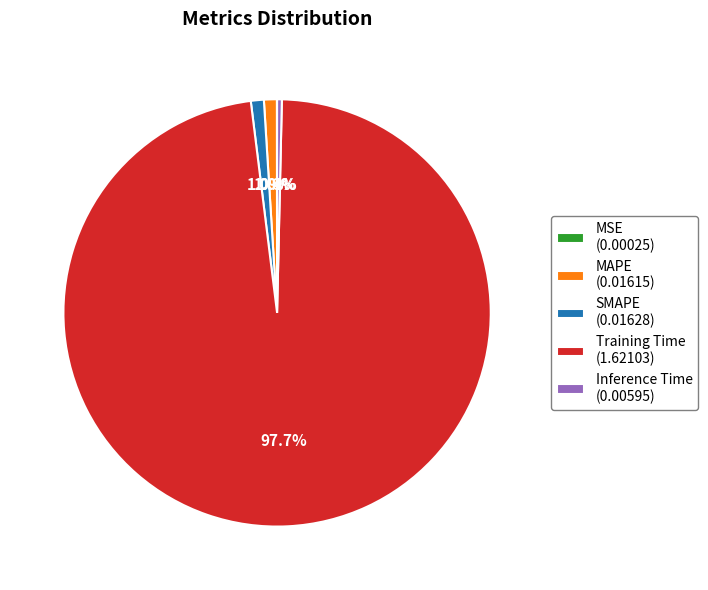

What percentage is NOT represented by MAPE (0.01615)?

99.0%